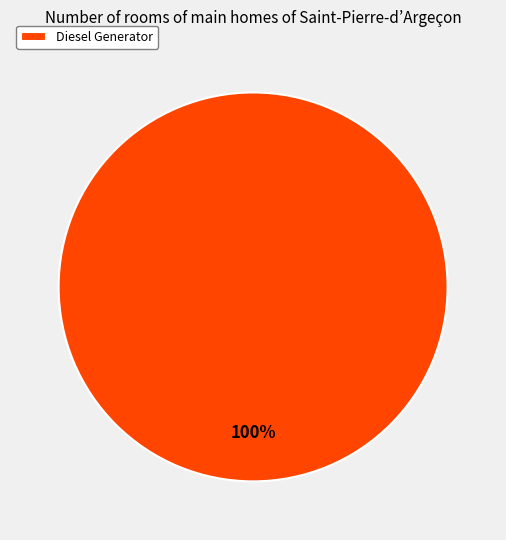

To the nearest percent, what percentage of the pie is Diesel Generator?

100%